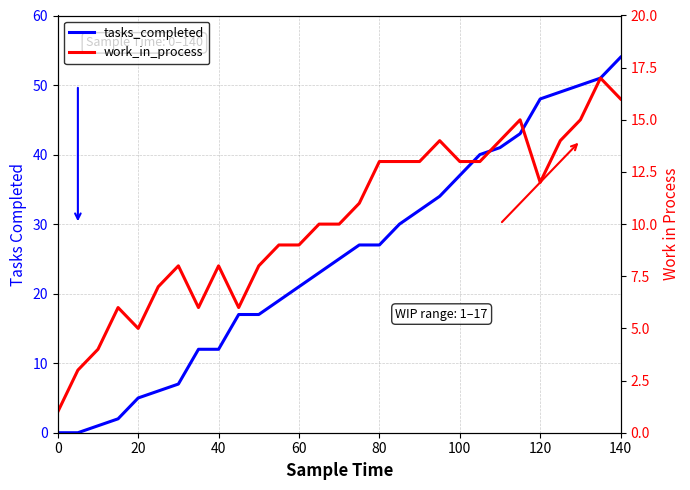

What is the total value across all series at 20?

3